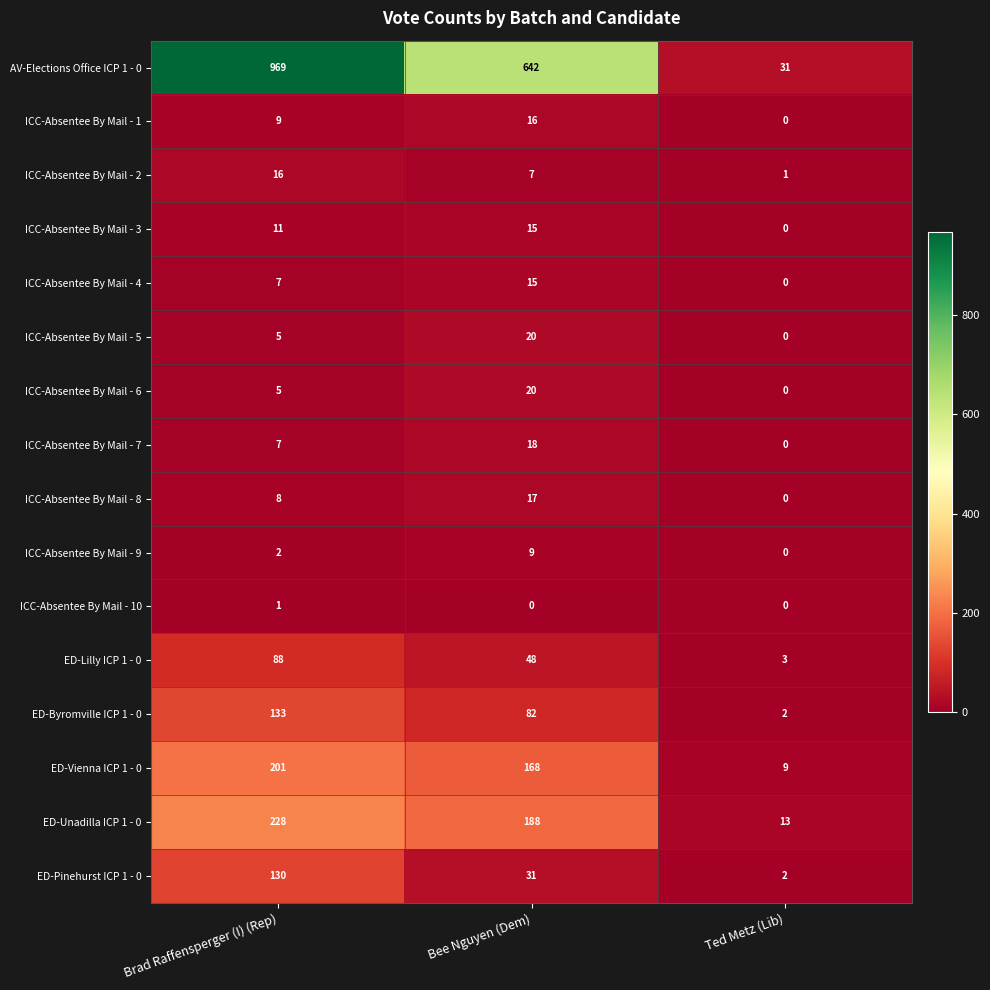

Is the value of ED-Byromville ICP 1 - 0 at Ted Metz (Lib) greater than the value of ICC-Absentee By Mail - 2 at Bee Nguyen (Dem)?

No